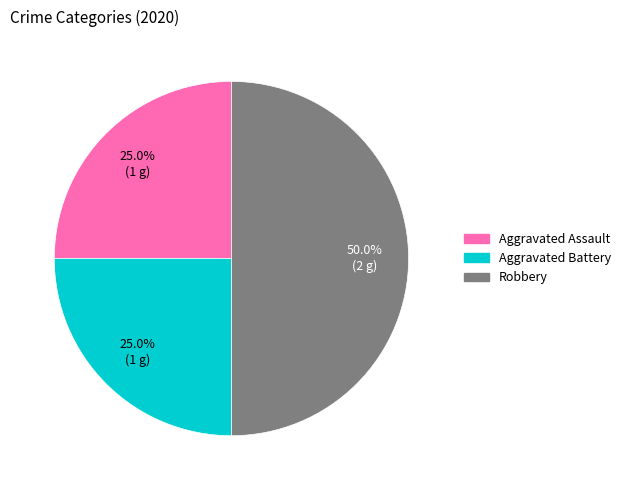

What percentage is the Robbery slice, to the nearest percent?

50%